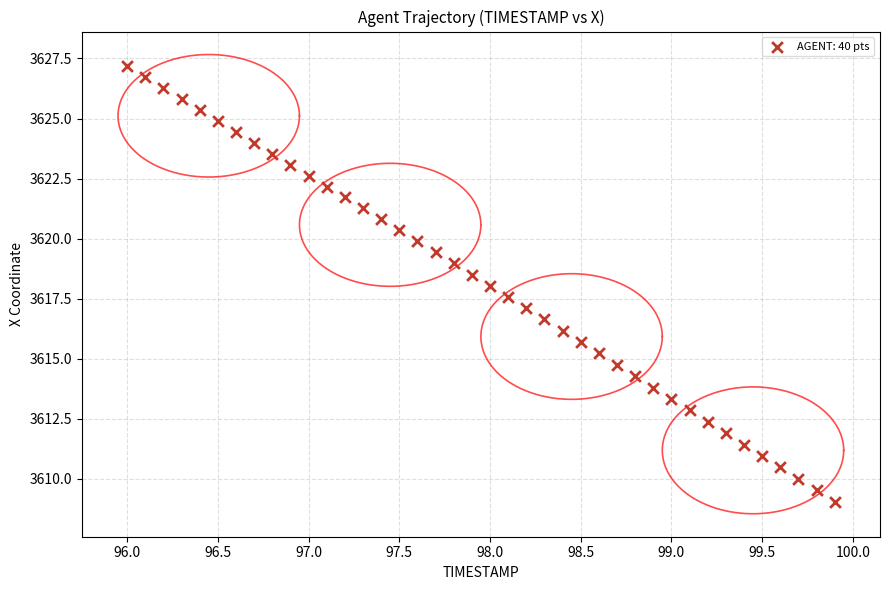

What is the range of Y values (max minus min)?

18.1